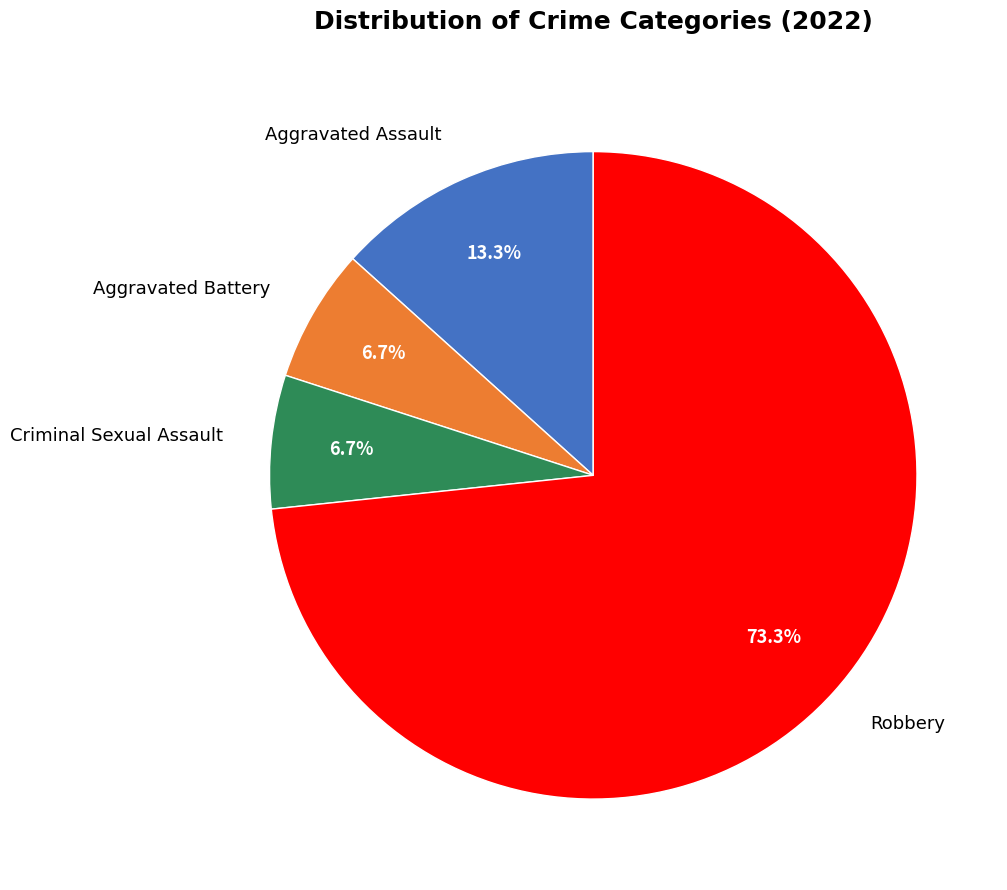

Does any single category account for the majority?

Yes